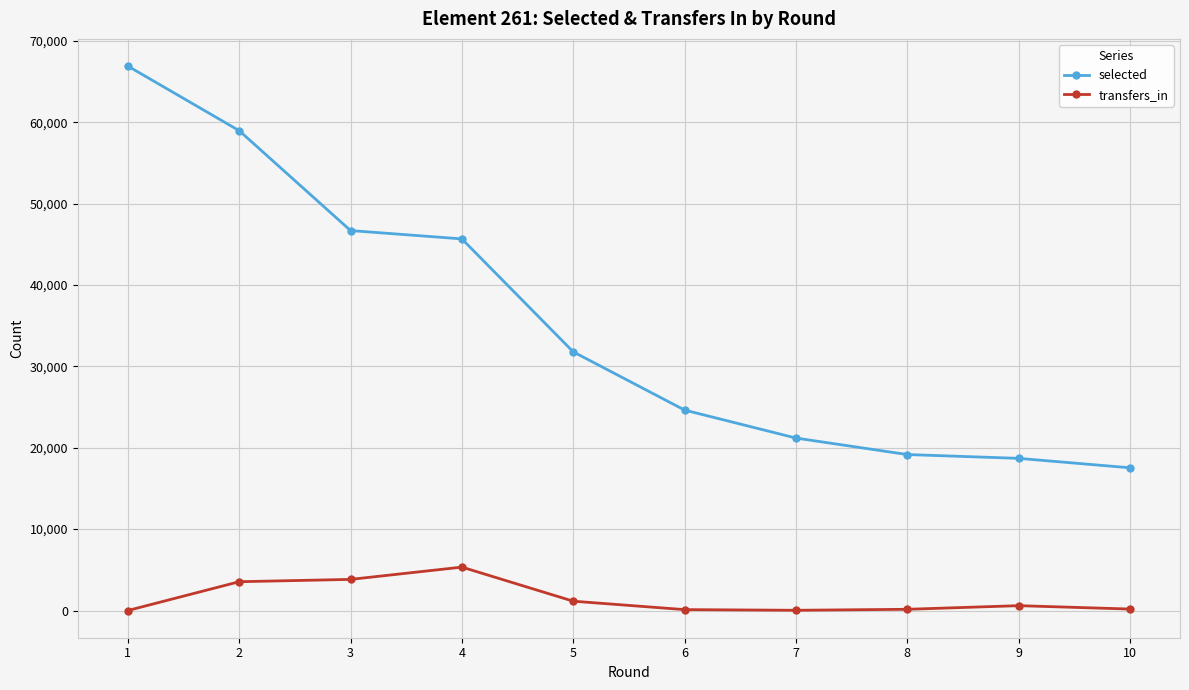

Read the transfers_in value at 9.

594